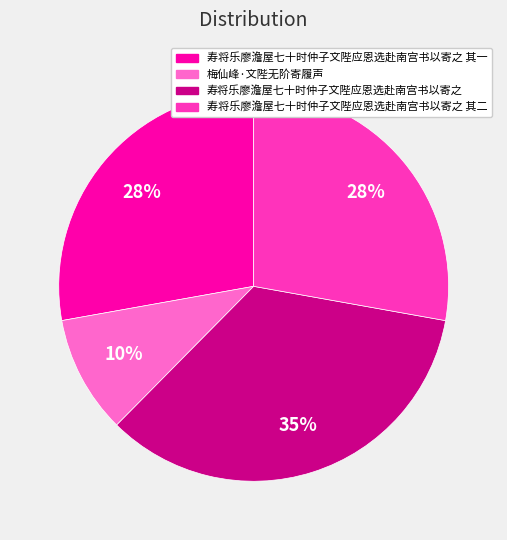

To the nearest percent, what is the difference between the largest and smallest slice percentages?

25%